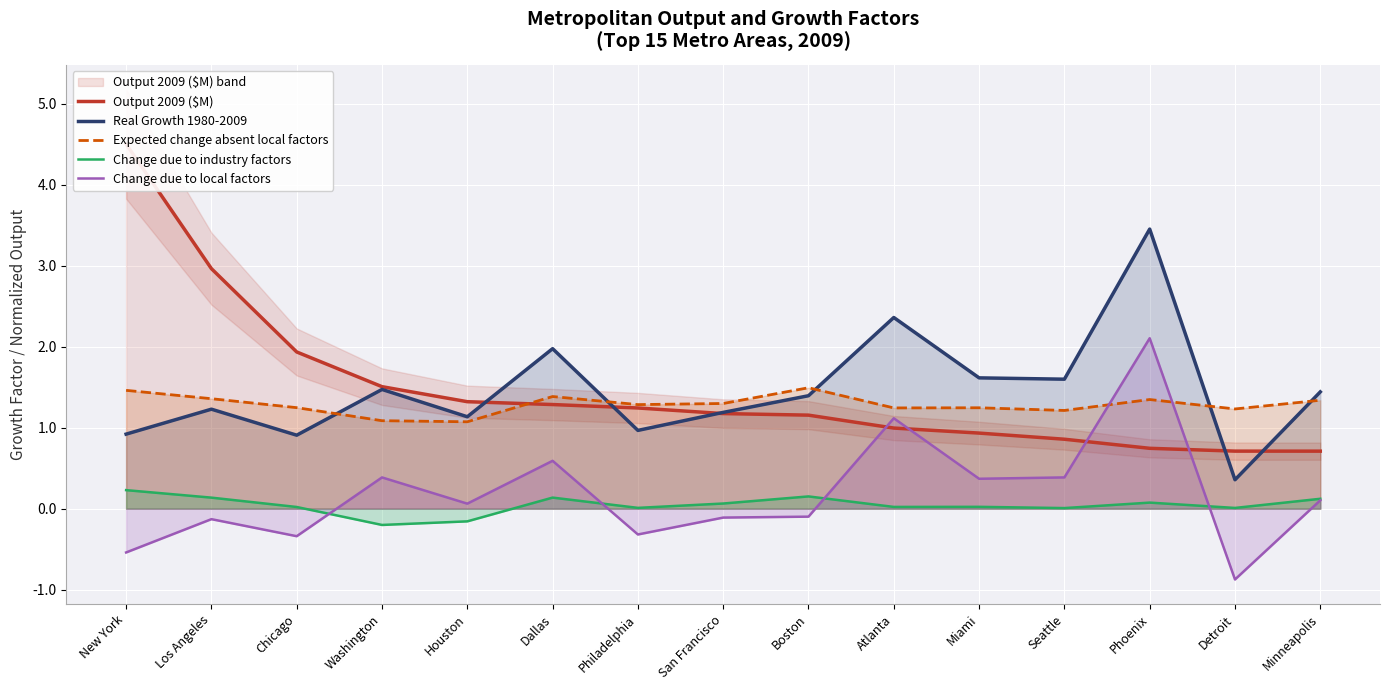

The value of Change due to industry factors at Washington is -0.2. True or false?

True